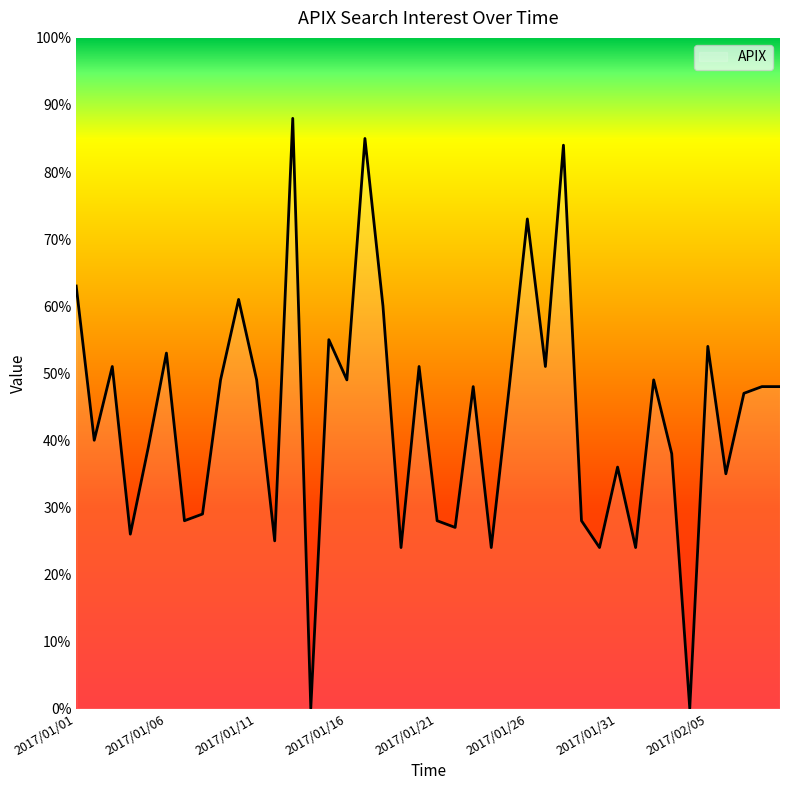

What is the maximum value shown in the chart?

88